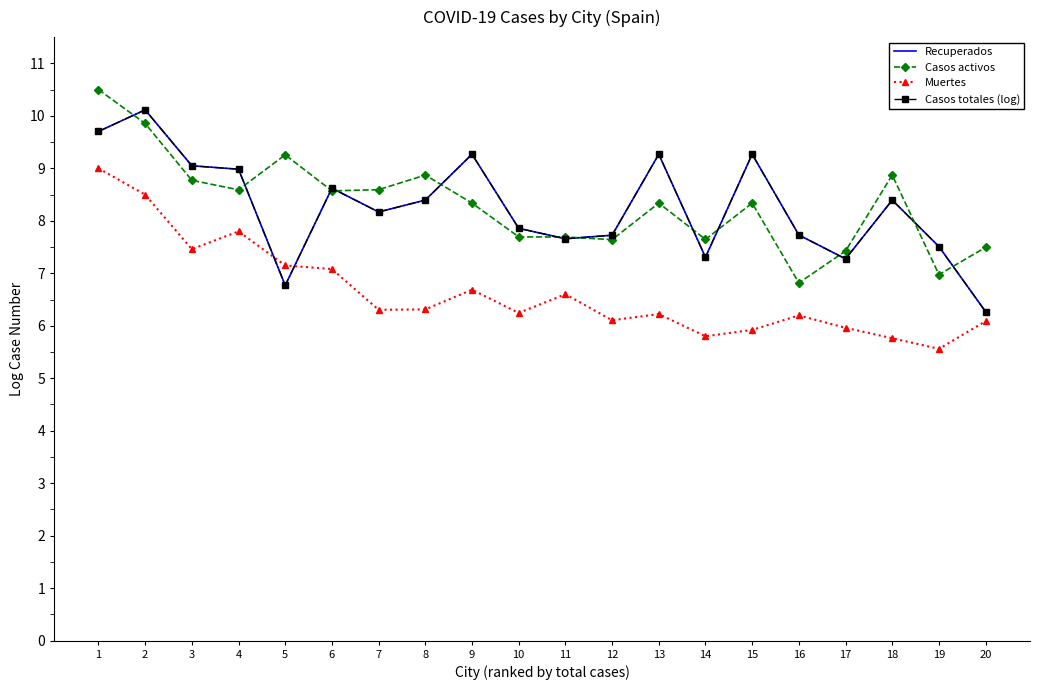

Rank the categories by Casos totales (log) value from highest to lowest.

2, 1, 9, 13, 15, 3, 4, 6, 8, 18, 7, 10, 16, 12, 11, 19, 14, 17, 5, 20